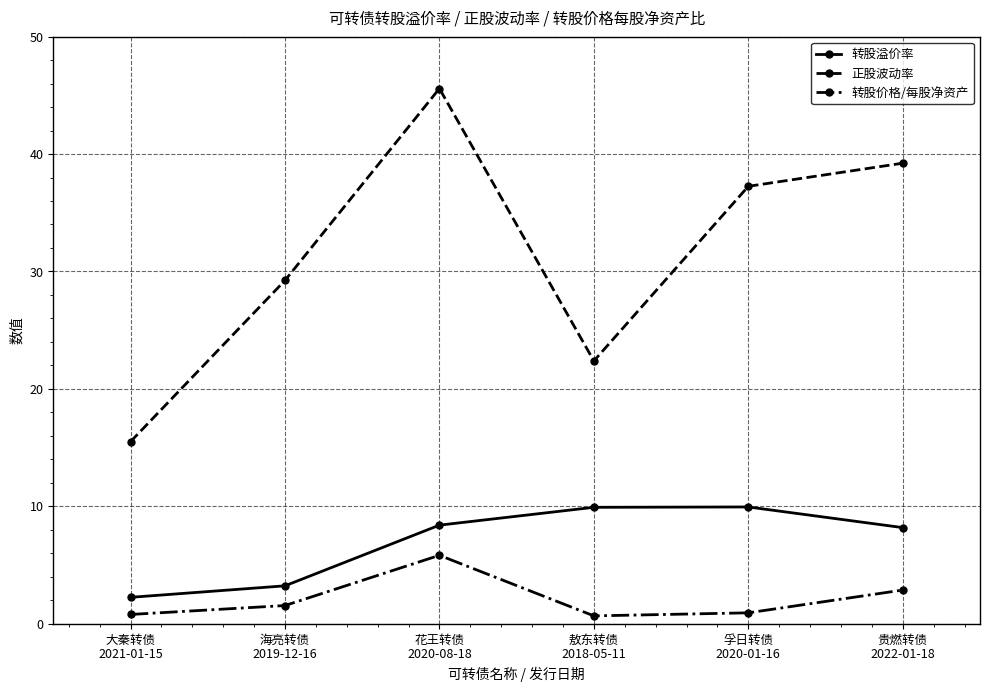

How many data points in 正股波动率 are above 37?

3